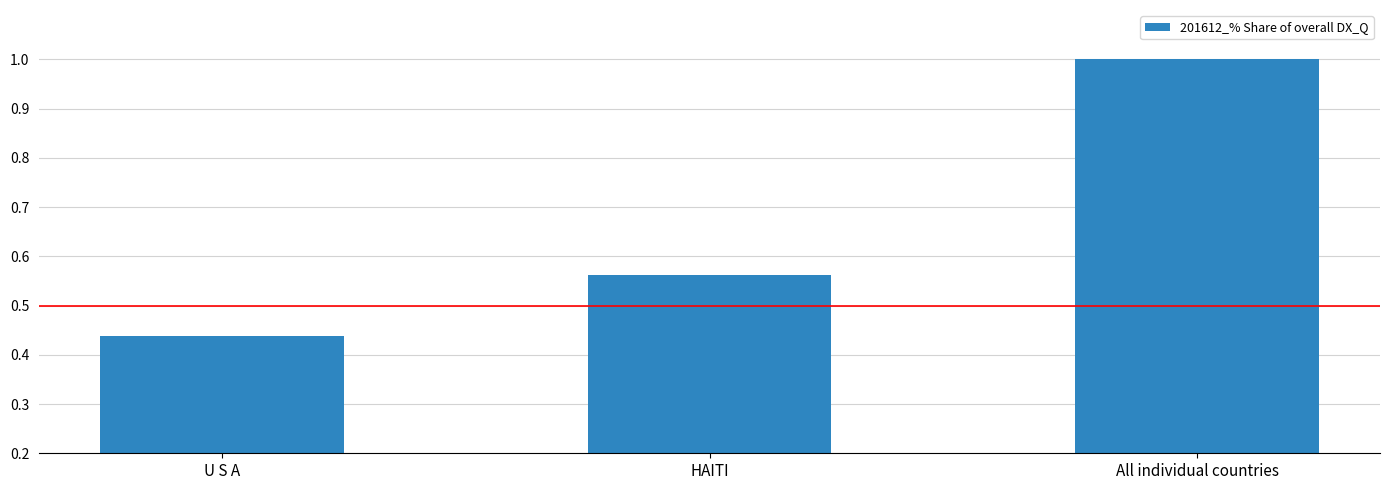

What is the approximate value at All individual countries?

100.0